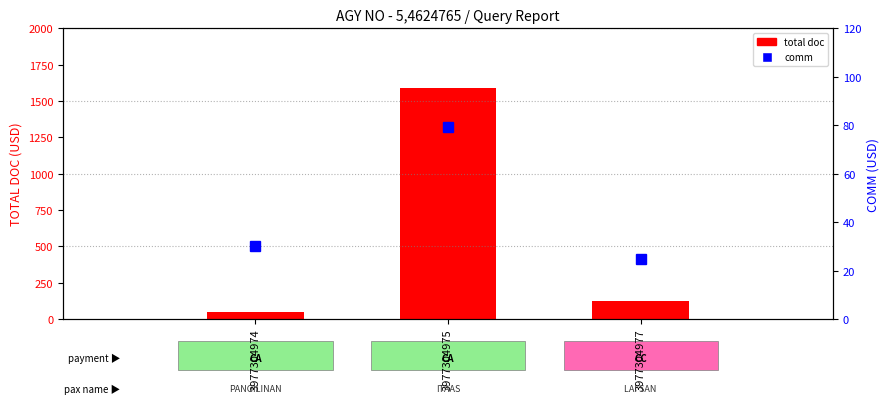

The value of COMM at 3977304974 is 30.0. True or false?

True